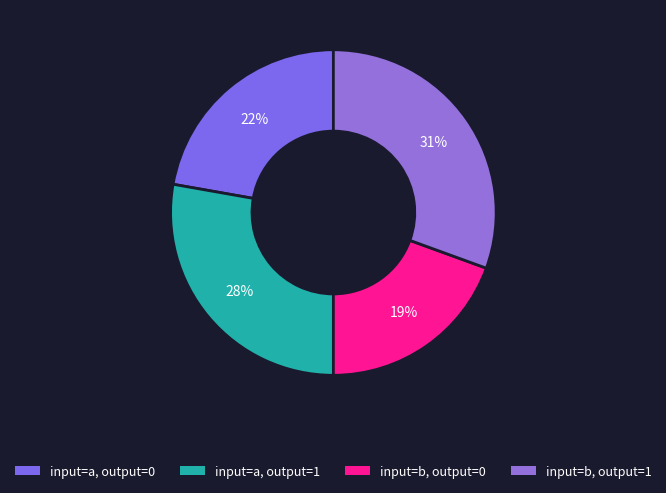

How many slices are in this pie chart?

4